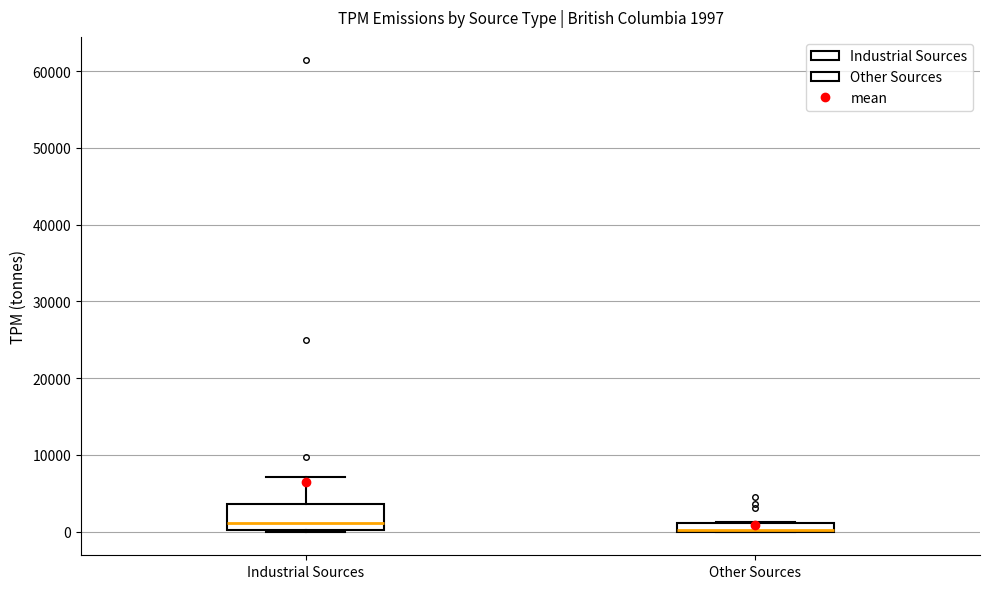

Which box is the tallest, from its lower edge to its upper edge?

Industrial Sources